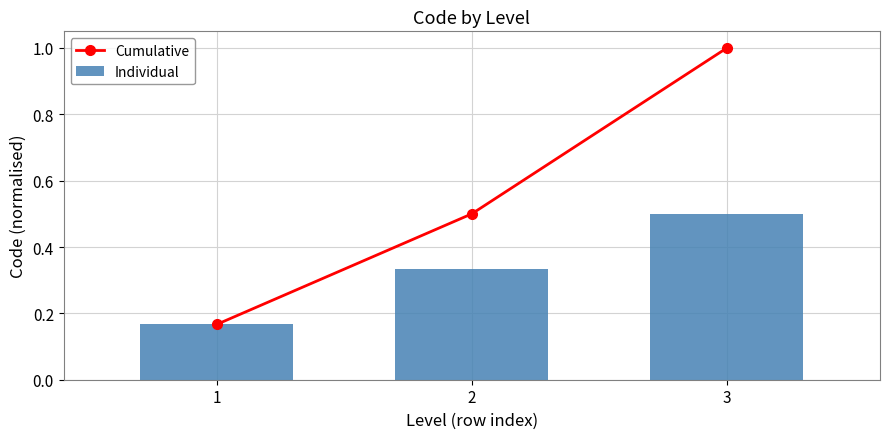

True or false: Cumulative has a value of 0.5 at 2.

True